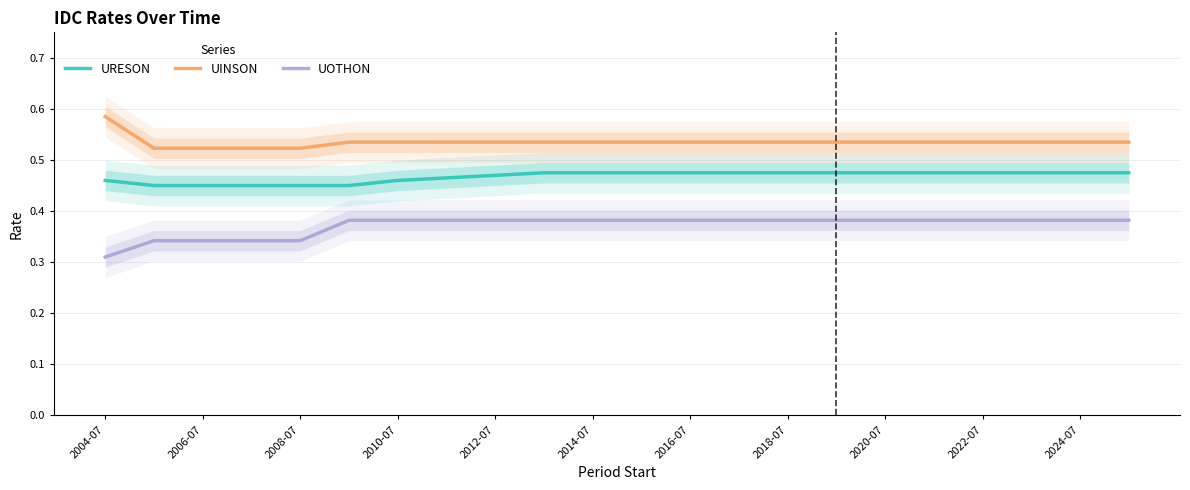

Which category has the lowest value across all series?

2004-07